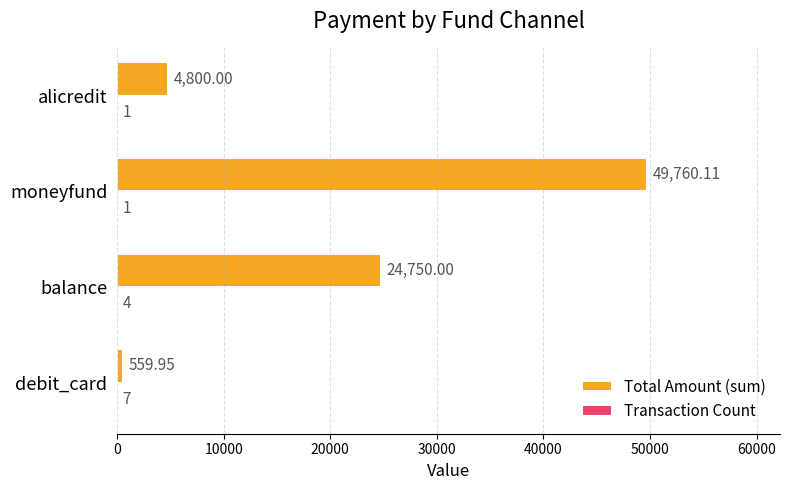

Which series has the largest total across all categories?

Total Amount (sum)